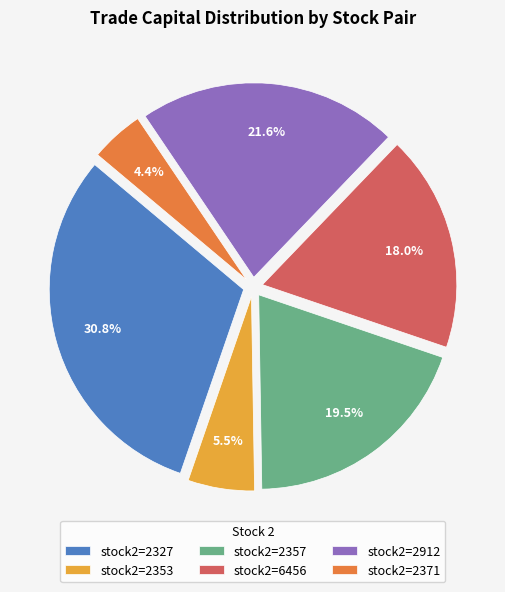

Which slice is the largest?

stock2=2327